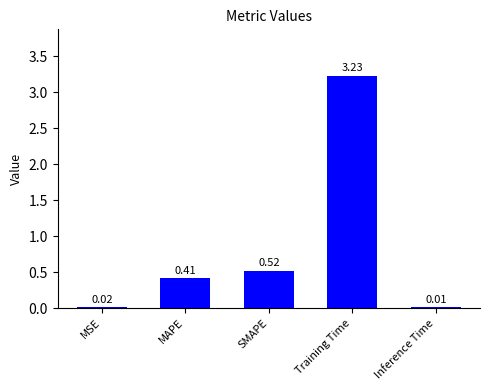

Which label corresponds to the smallest value in the chart?

Inference Time